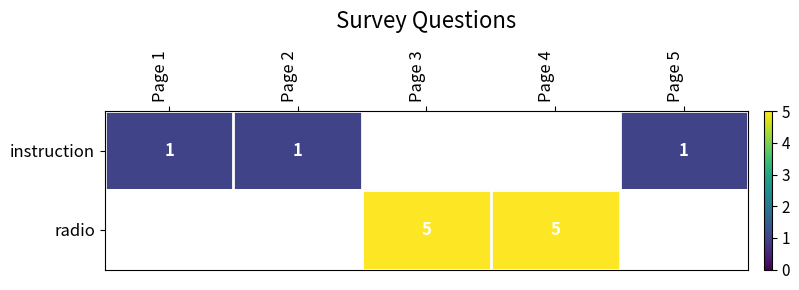

The value of instruction at Page 2 is 1. True or false?

True